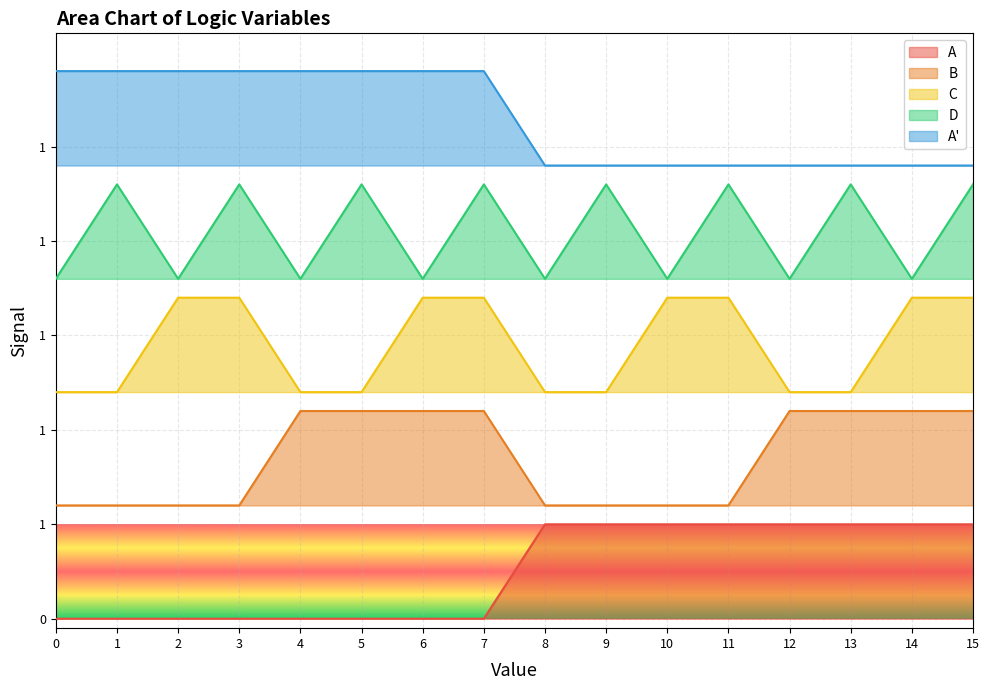

Which series has the largest range (max minus min)?

B